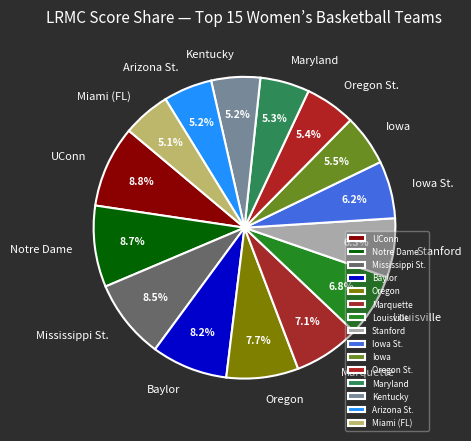

Does Iowa represent more than half of the total?

No